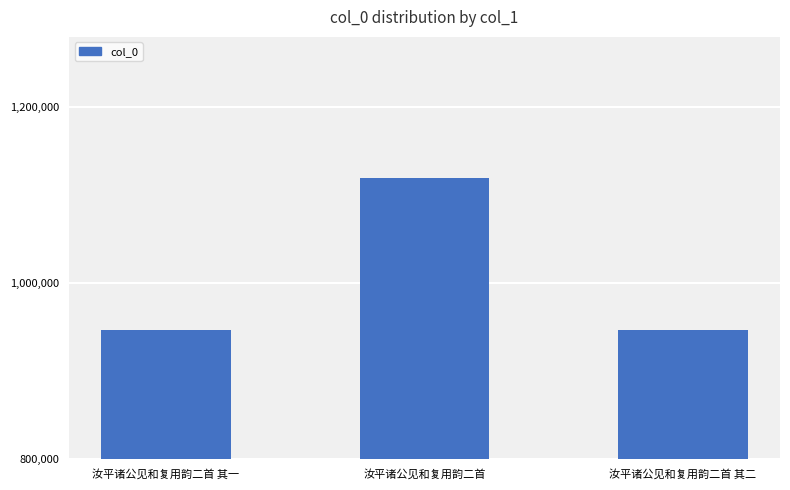

What is the difference between the maximum and second lowest values?

173558